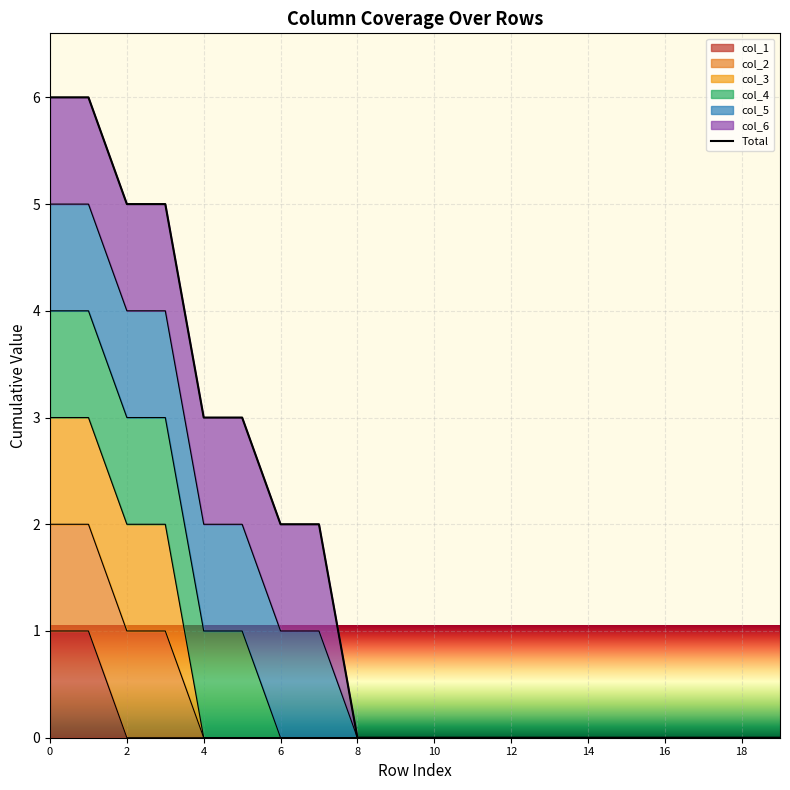

Is it true that the value at 15 is 0?

True